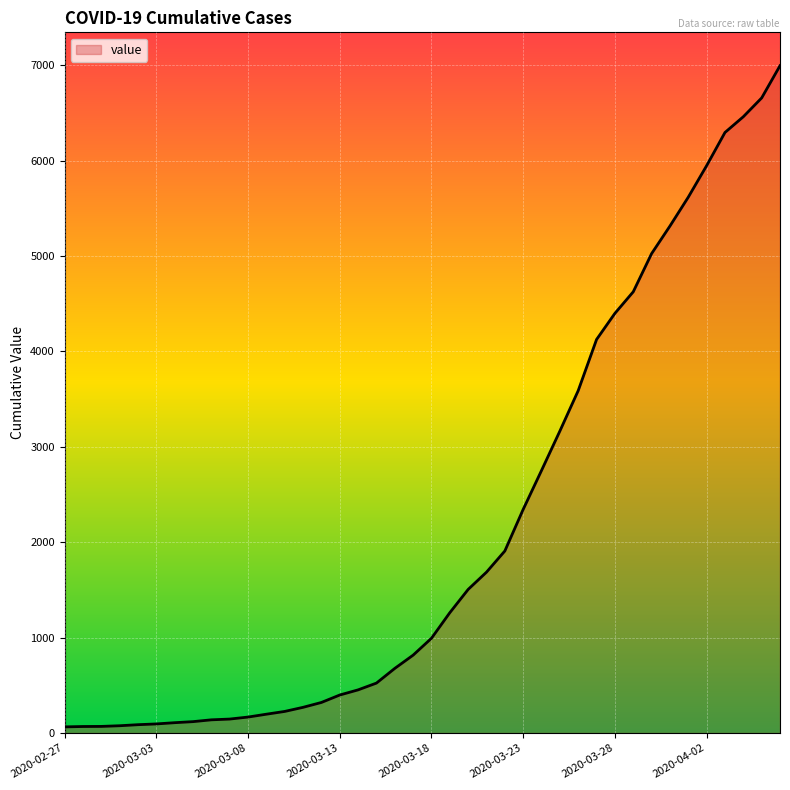

What is the maximum value shown in the chart?

6995